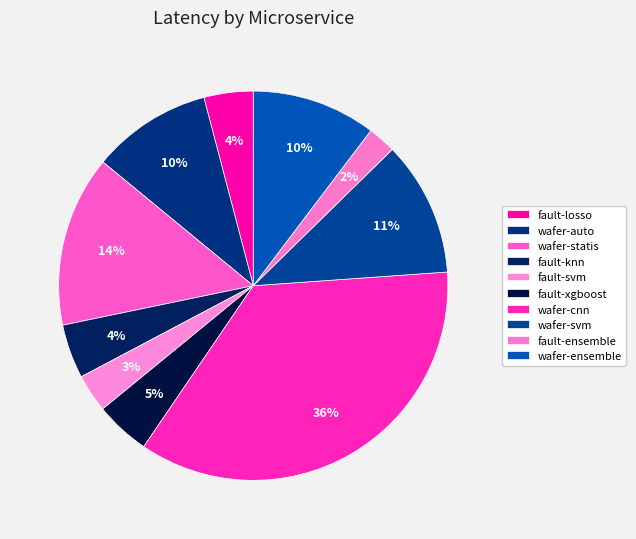

What is the change in value from fault-svm to fault-xgboost?

+1.3